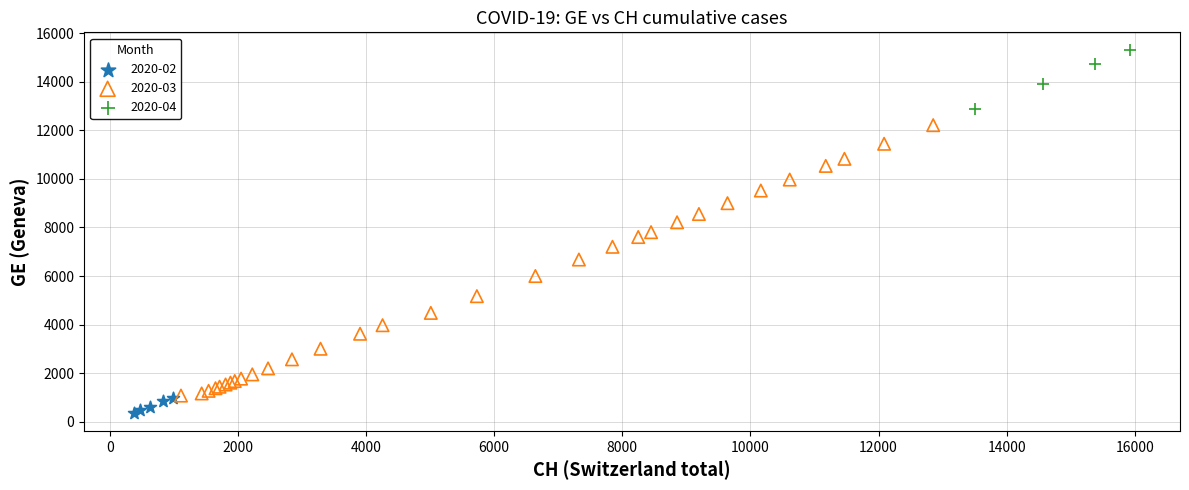

Which series has the widest spread of Y values?

2020-03